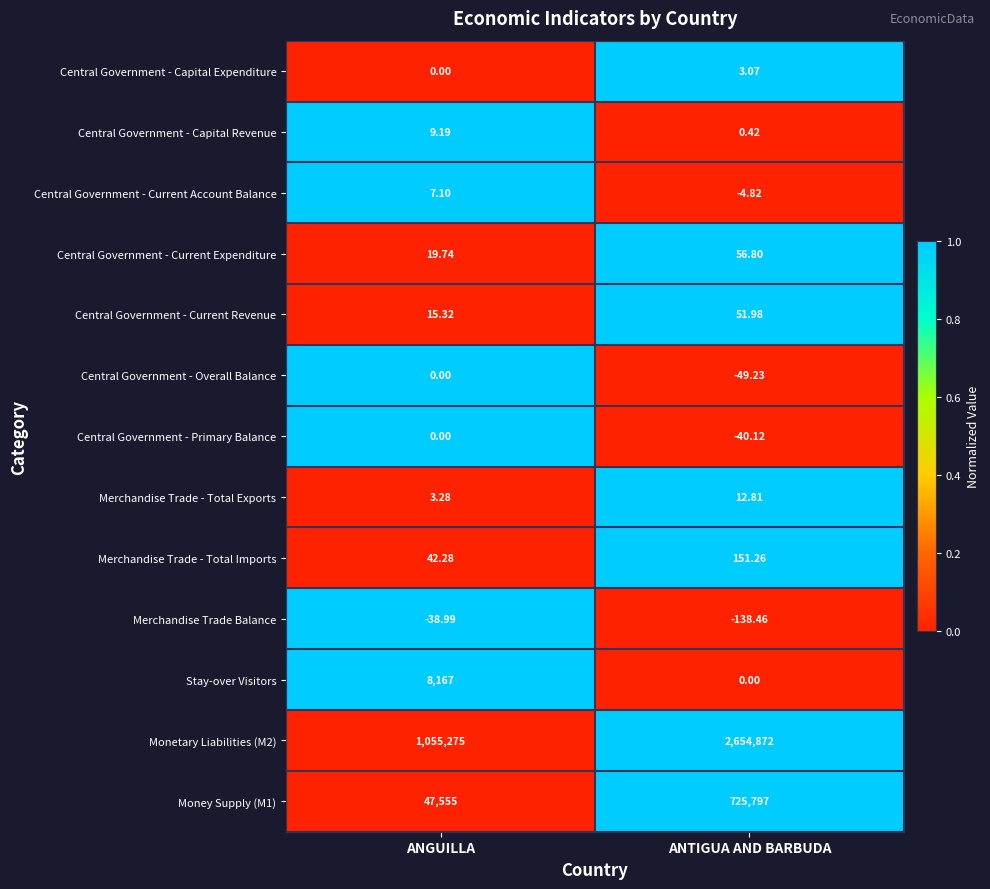

At which label does Central Government - Primary Balance reach its peak?

ANGUILLA